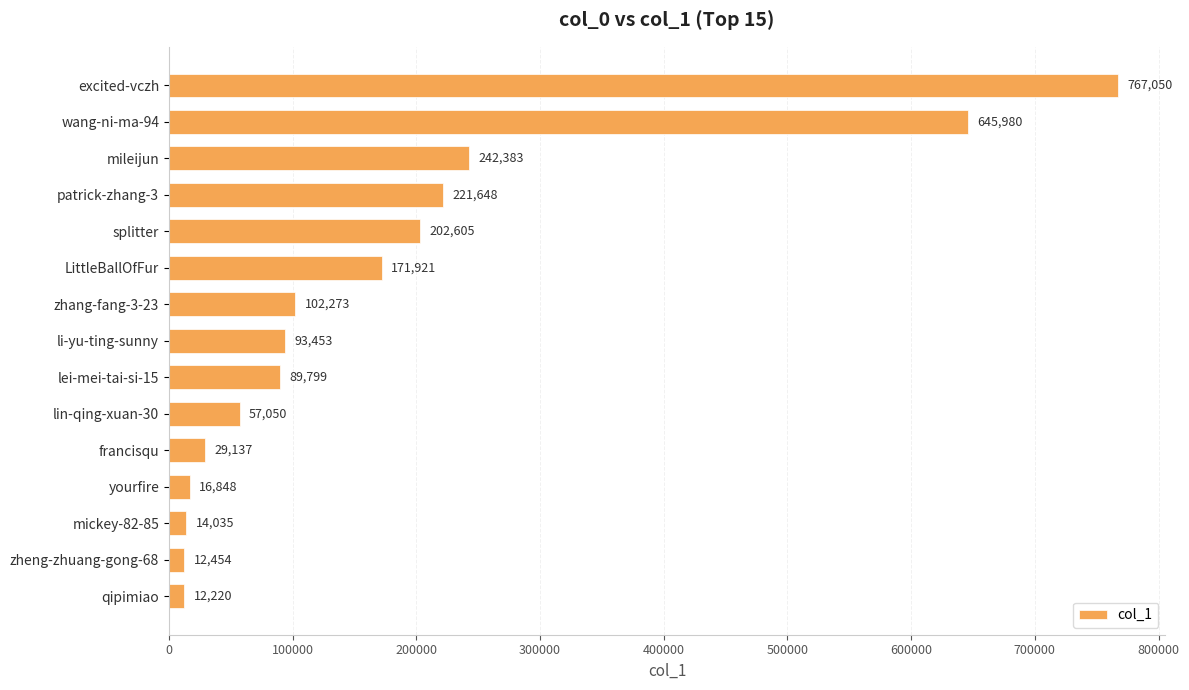

What is the sum of all values?

2678856